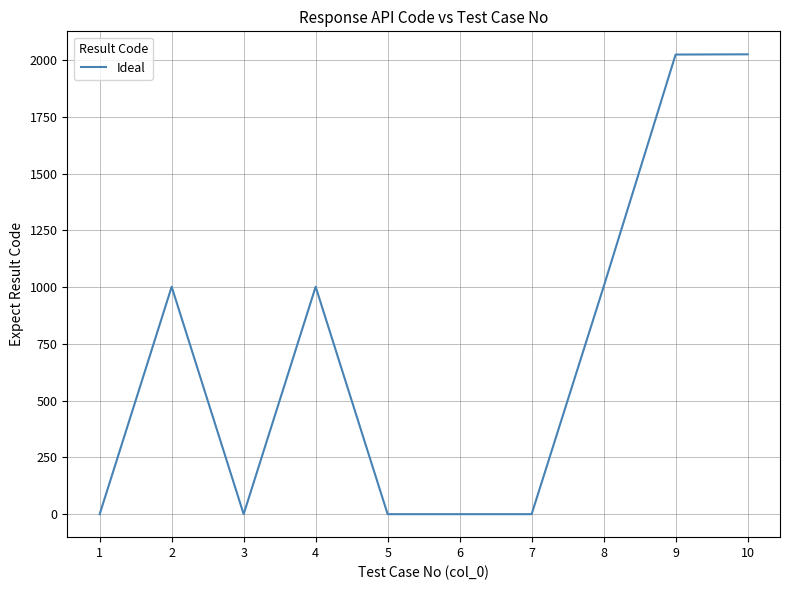

What is the difference between the values at 8 and 9?

1023